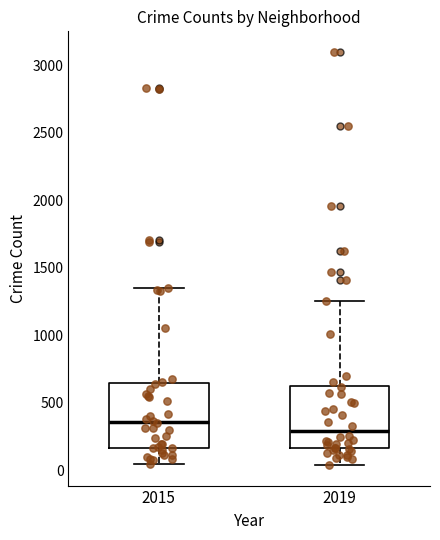

Reading left to right, read every box against the y-axis: the position of its median line, the range the box covers, and the ends of its whiskers. The values are not printed on the chart, so give them approximately, as read against the axis.

2015: median 350, box 150 to 650, whiskers 50 to 1350
2019: median 300, box 150 to 600, whiskers 50 to 1250